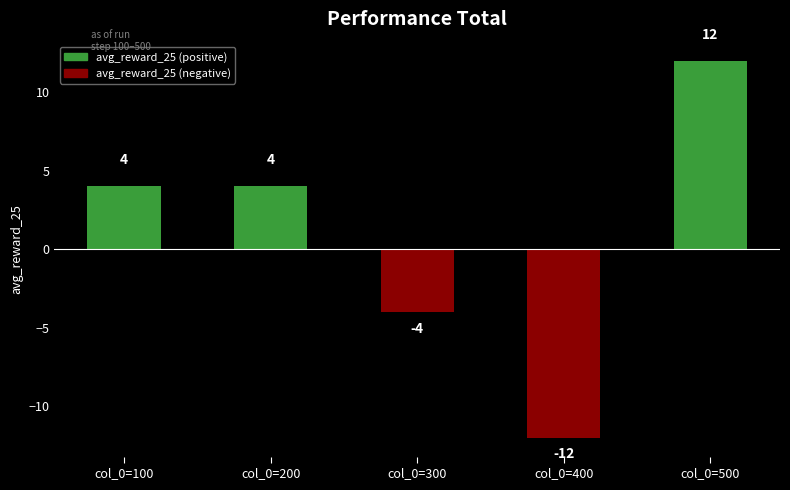

Which has a higher value, col_0=100 or col_0=300?

col_0=100